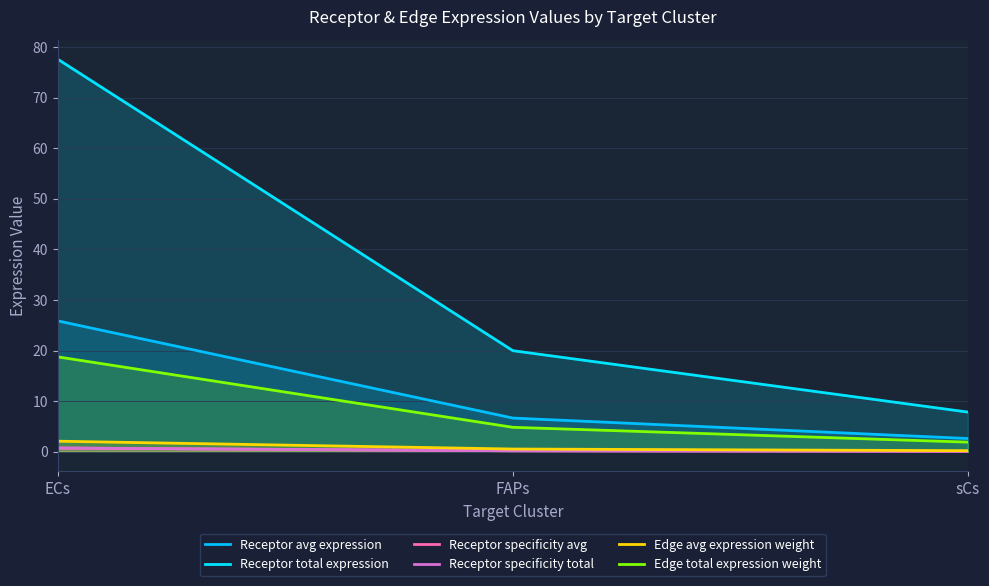

Read the Receptor specificity total value at FAPs.

0.2